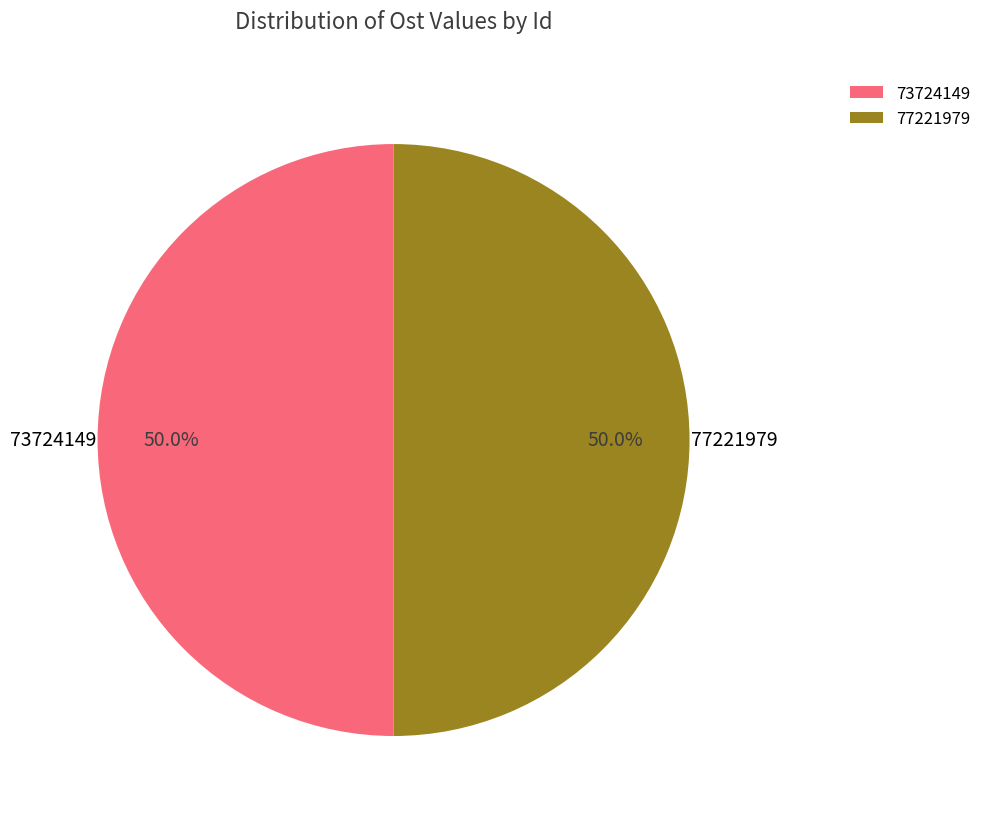

True or false: 77221979 accounts for 62% of the total.

False